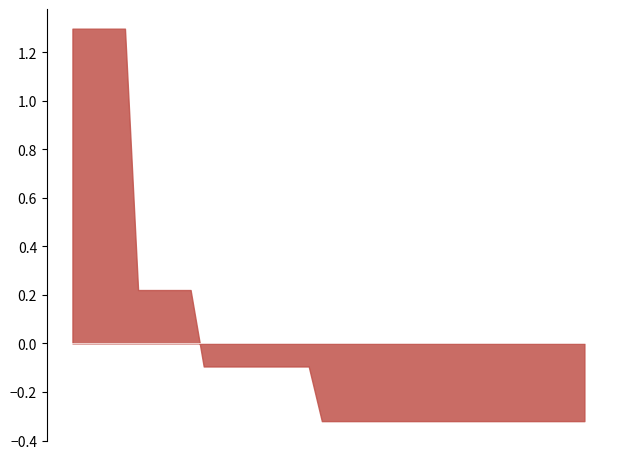

True or false: mean has more than 0 points higher than both neighbors.

False